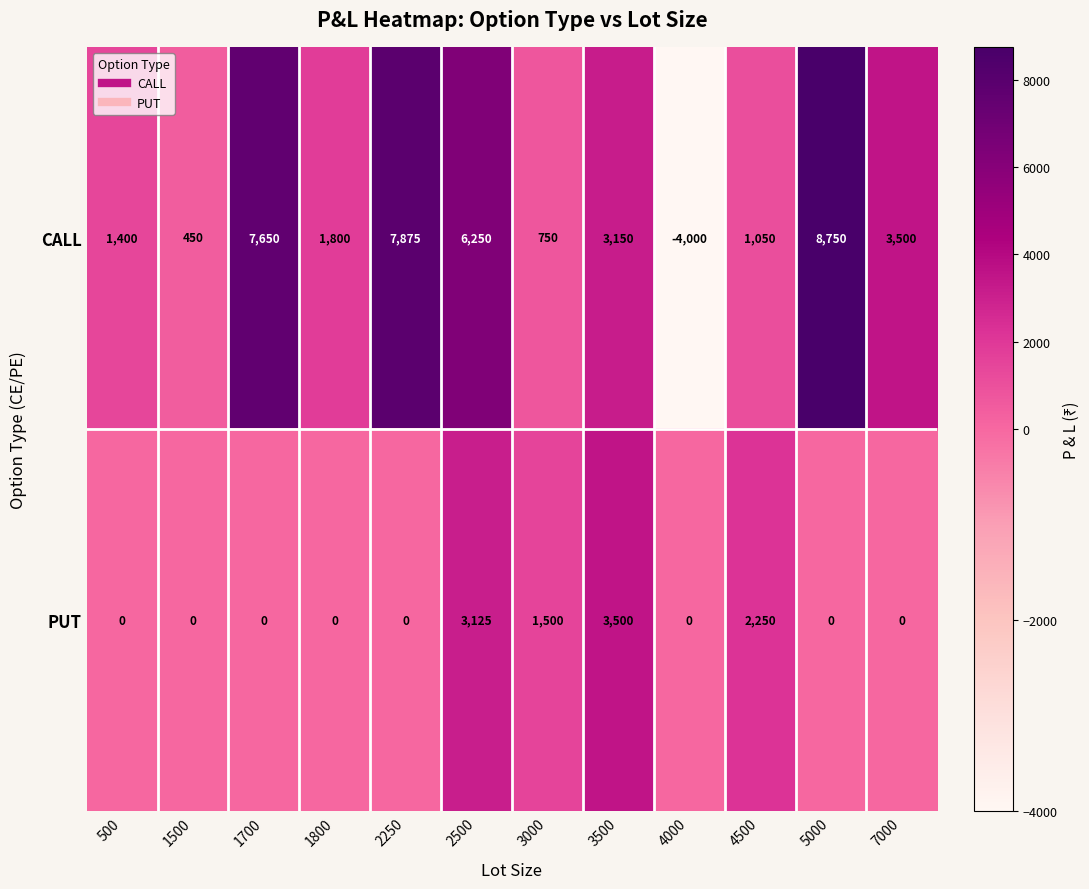

The PUT series shows 0 at 500. True or false?

True